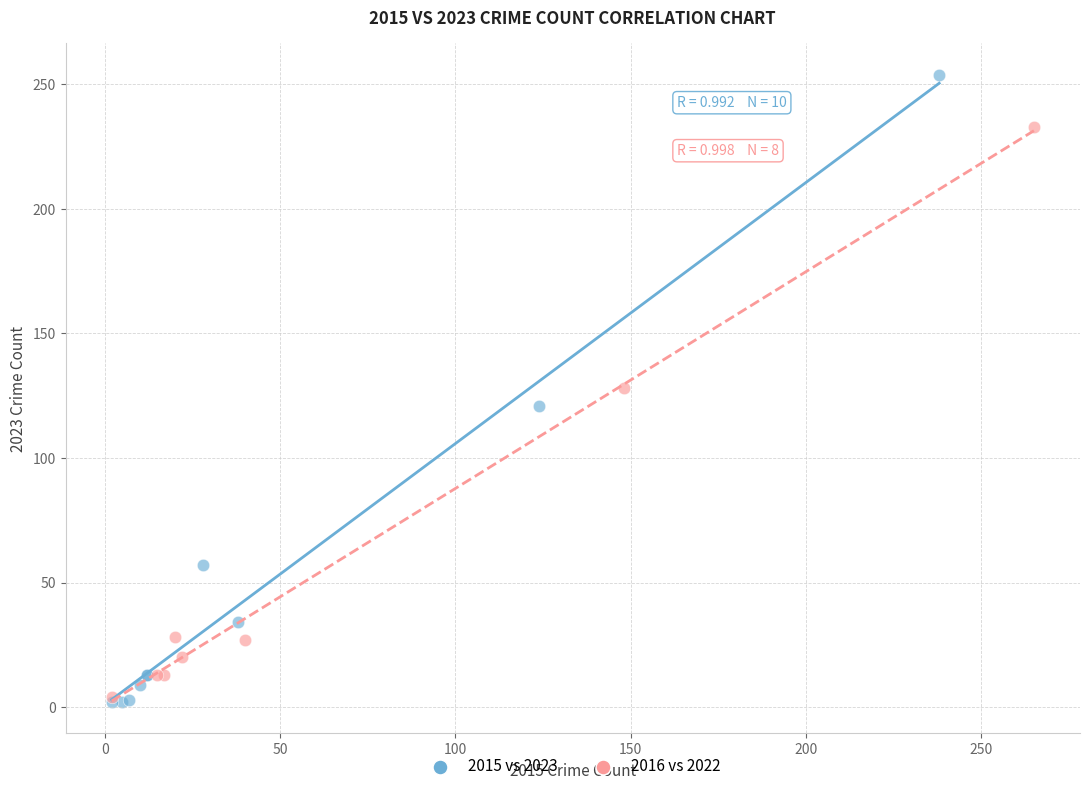

Which series has the widest spread of Y values?

2015 vs 2023